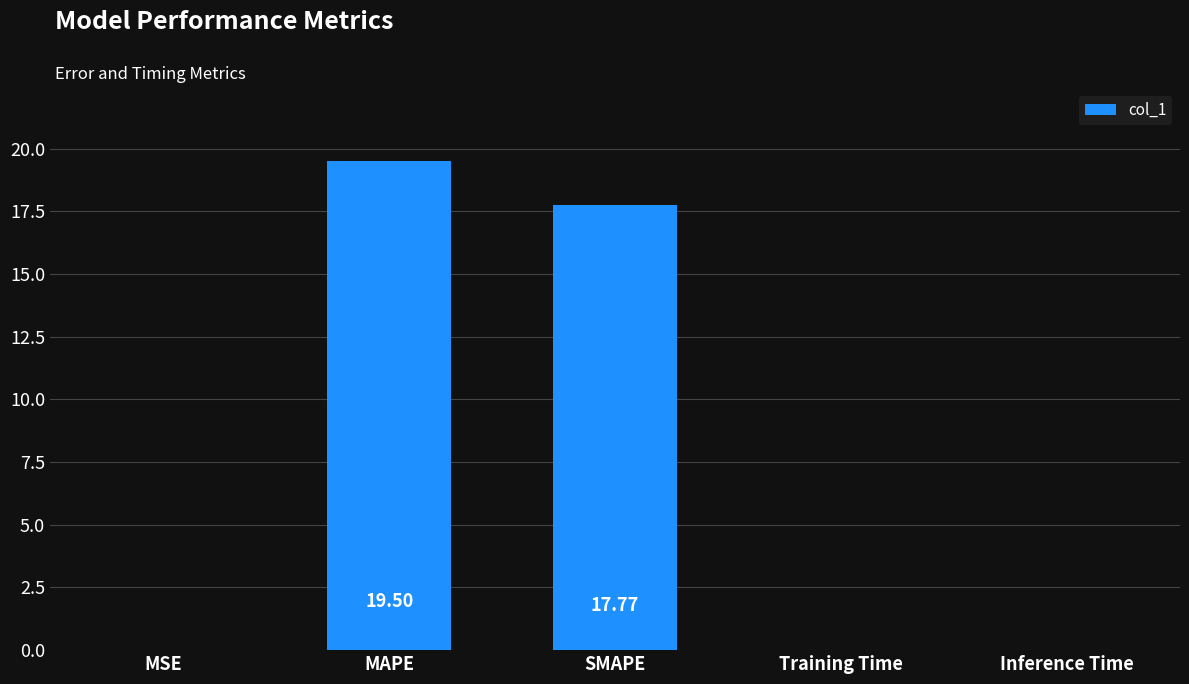

What is the average value?

7.5